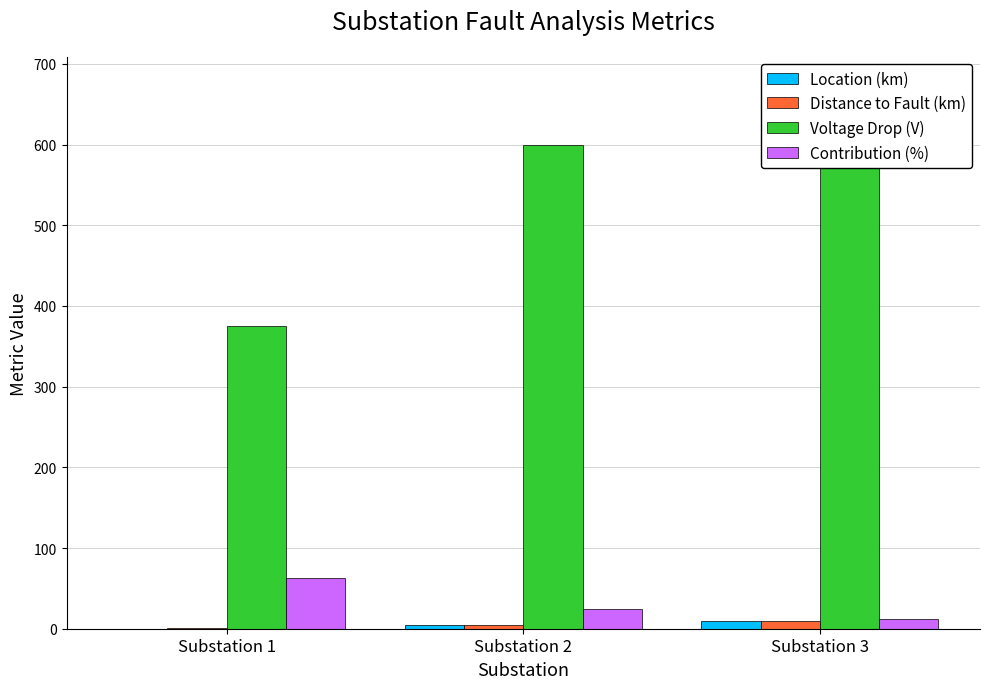

Which series changed the most between Substation 1 and Substation 3?

Voltage Drop (V)